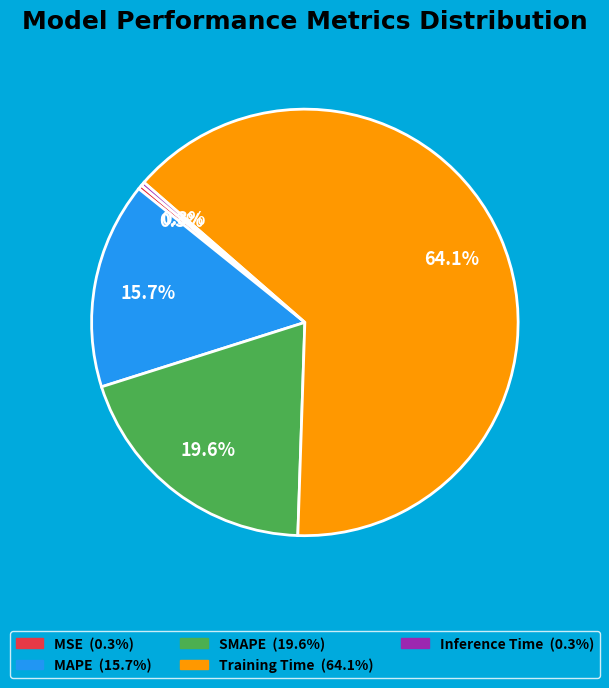

To the nearest percent, what is the average slice percentage?

20%